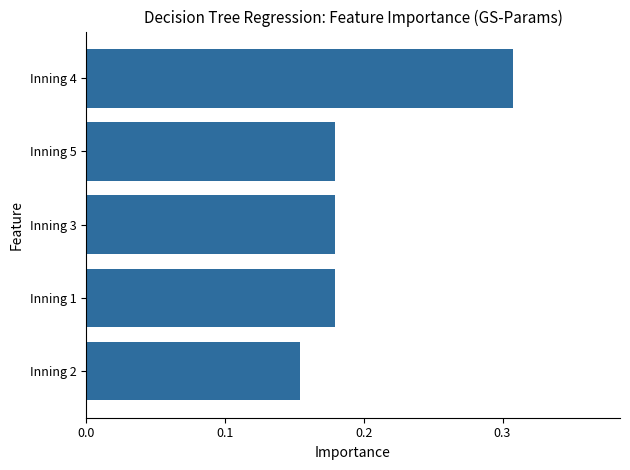

The value at Inning 2 is 0.1. True or false?

False